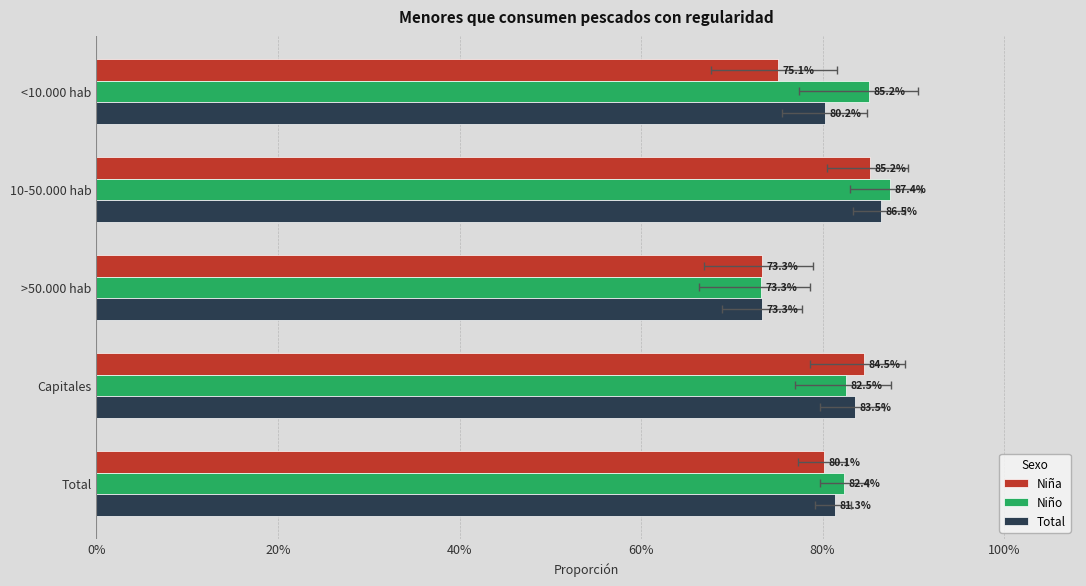

What is the value of the Niña bar at the 2nd from the left?

0.9